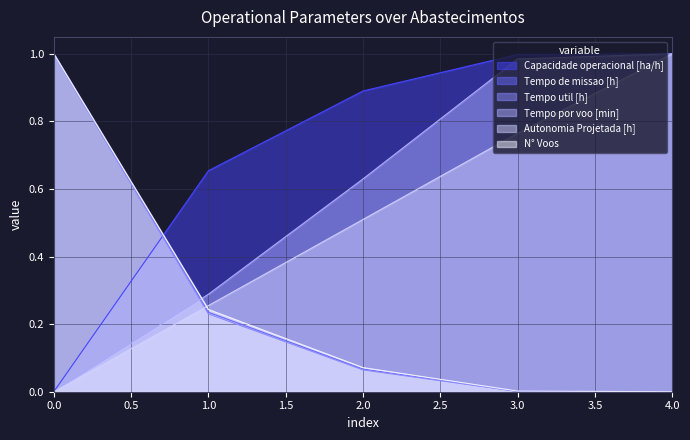

What is the total value across all series at 3?

2.8